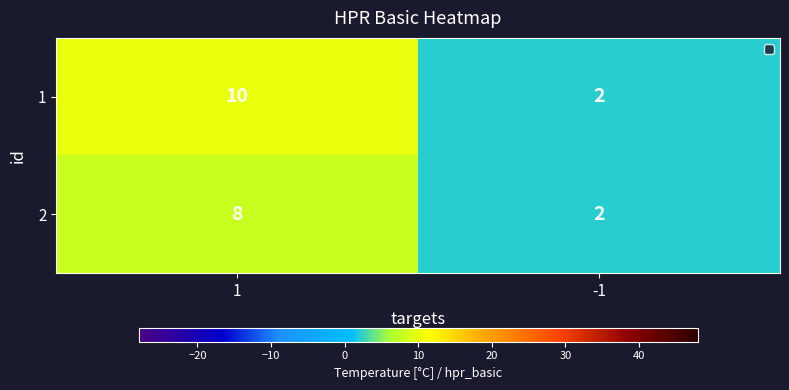

At which category is the sum across all series the highest?

1